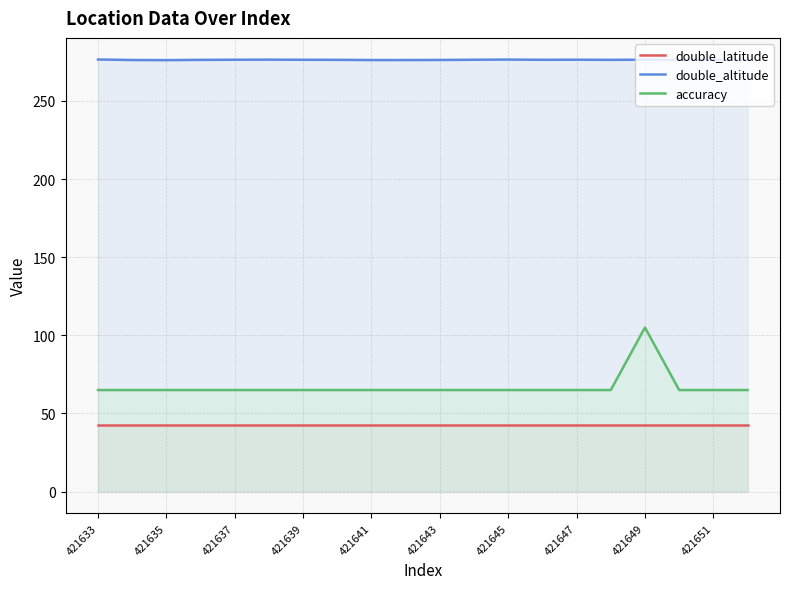

What is the sum of all accuracy values?

1340.0